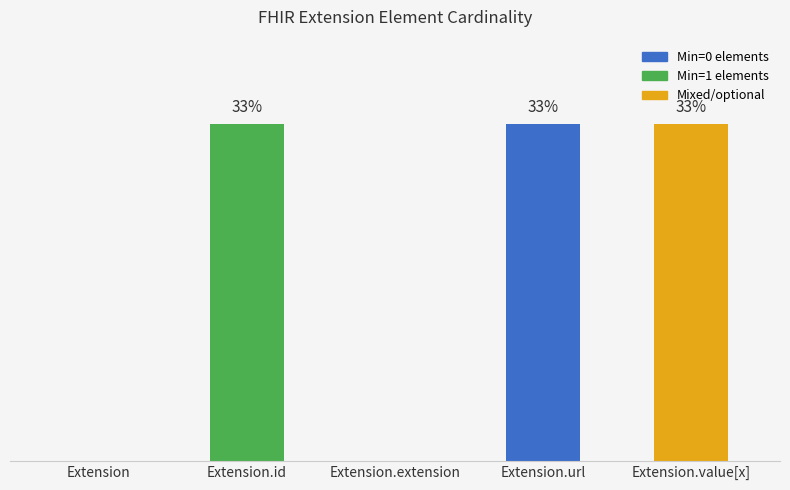

The chart shows a value of 33.3 at Extension.id. True or false?

True